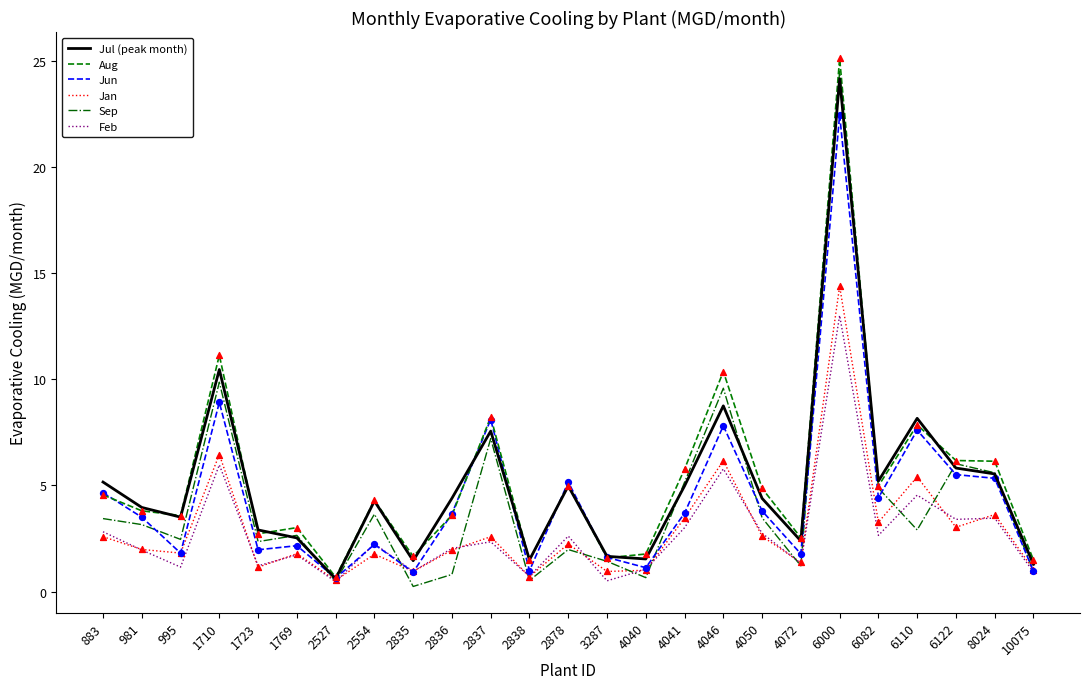

Is the value of Sep at 2838 greater than the value of Feb at 10075?

No